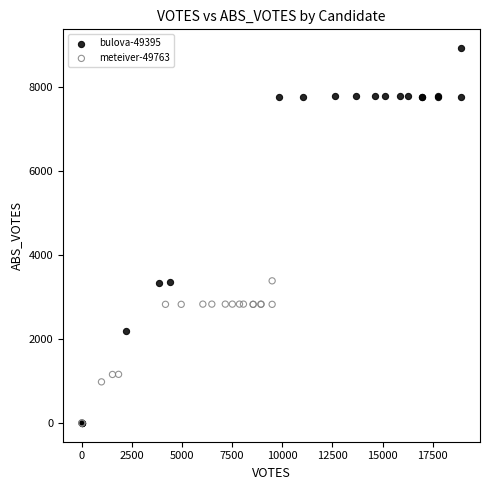

Which series reaches the maximum Y coordinate?

bulova-49395